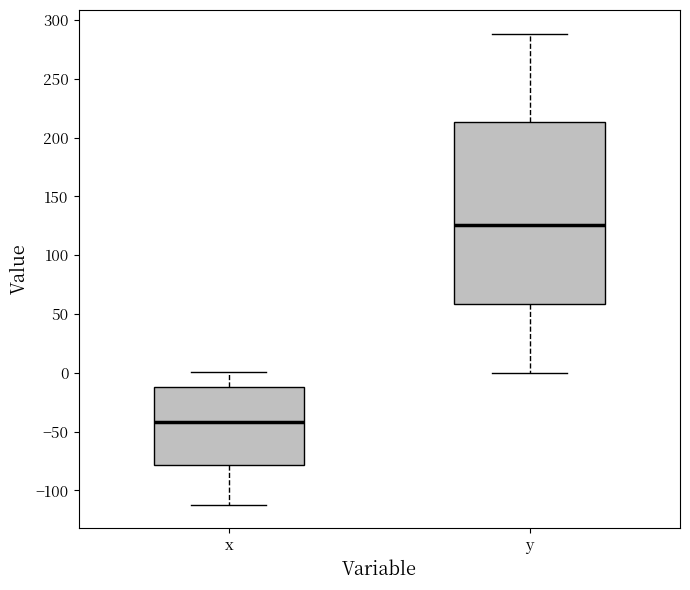

Reading left to right, transcribe this box plot: for each box, give where its median line is, the range the box spans, and where its two whiskers end, as read against the y-axis. The values are not printed on the chart, so give them approximately, as read against the axis.

x: median -40, box -80 to -10, whiskers -110 to 0
y: median 125, box 60 to 215, whiskers 0 to 290